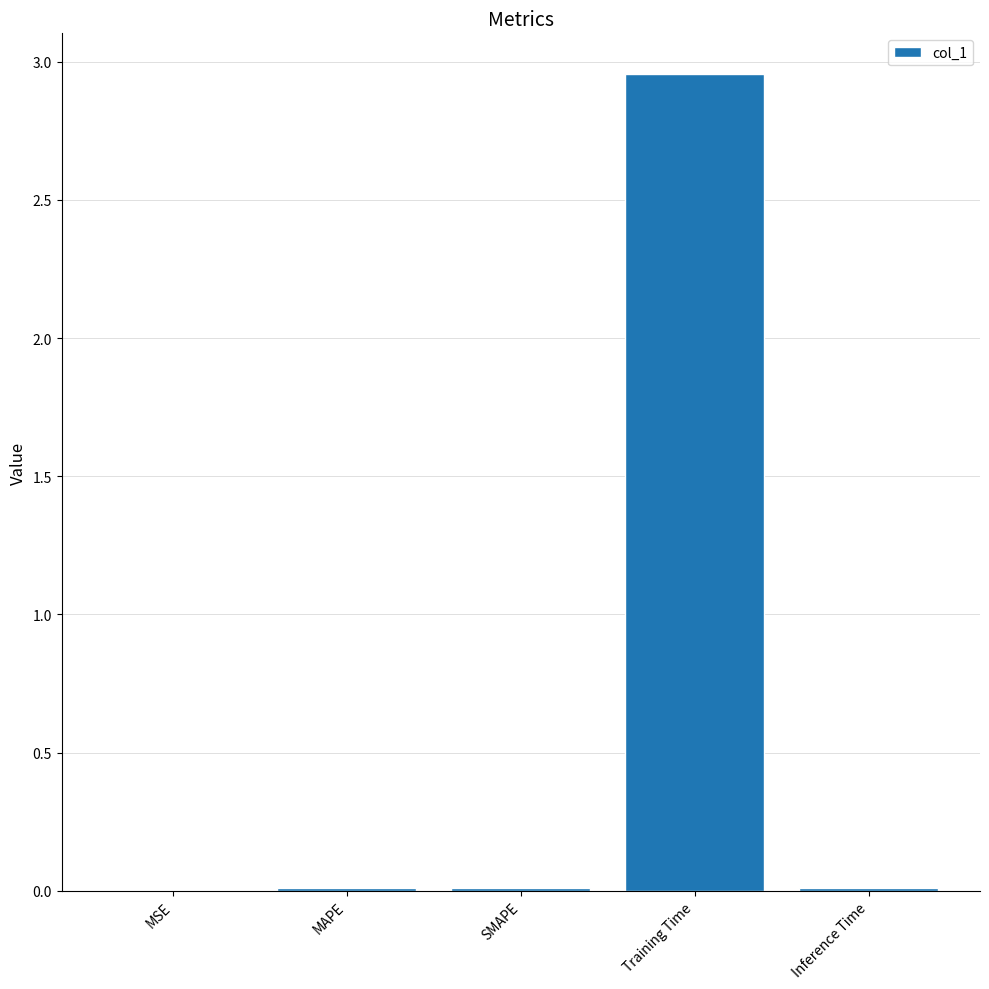

How many distinct data groups are displayed?

1